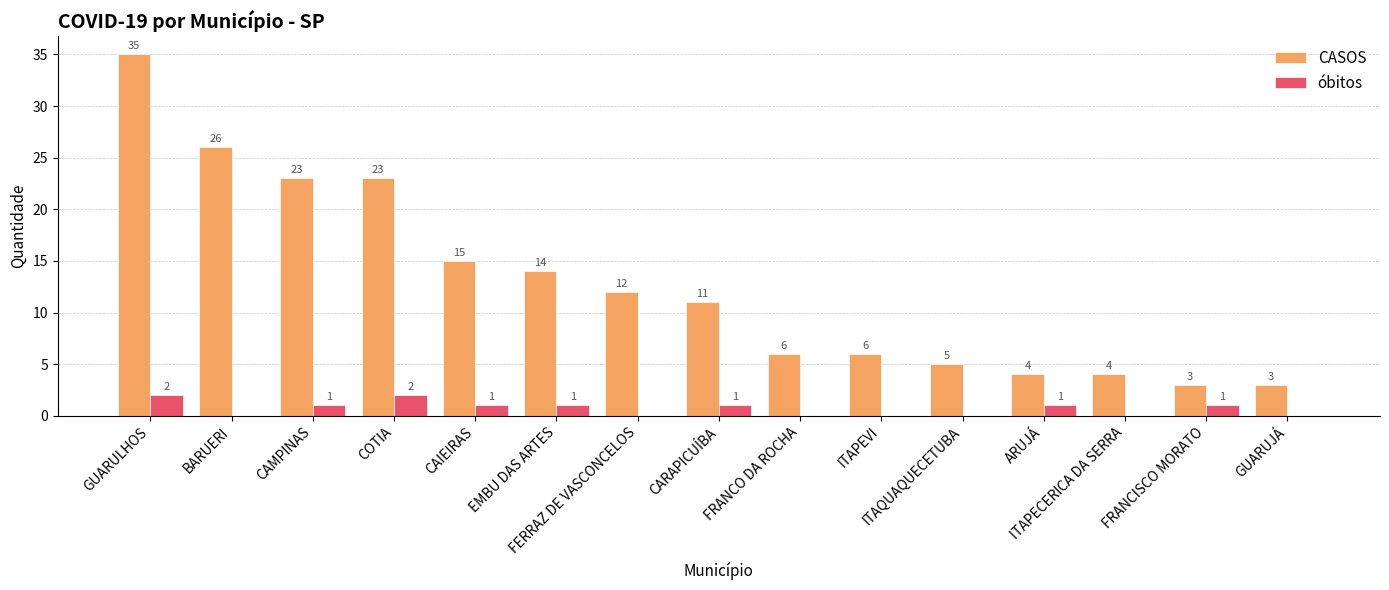

Reading left to right, extract all data points from this chart.

CASOS: 35	26	23	23	15	14	12	11	6	6	5	4	4	3	3
óbitos: 2	0	1	2	1	1	0	1	0	0	0	1	0	1	0